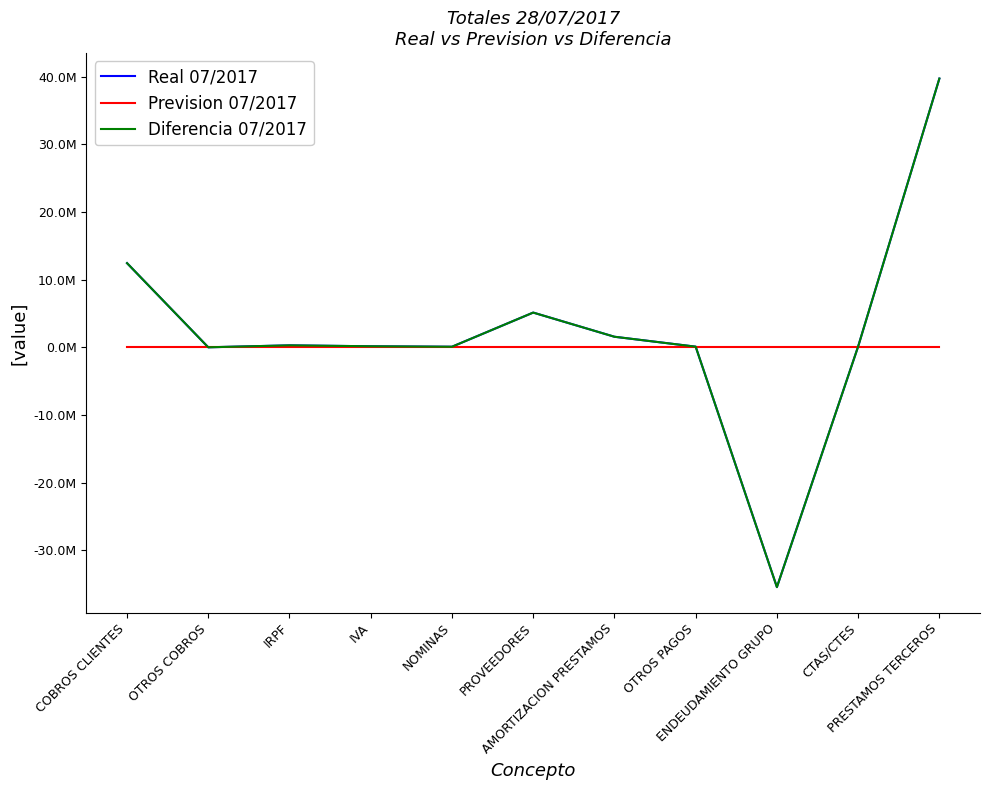

Does the chart have visible grid lines?

No